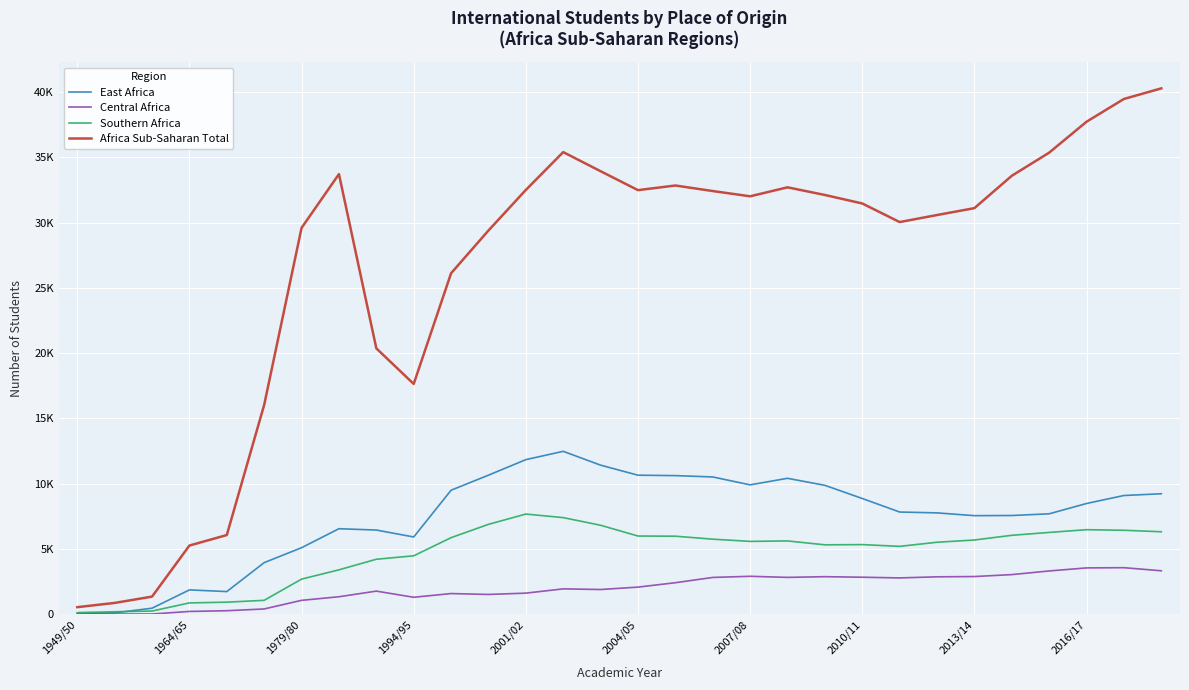

In Africa Sub-Saharan Total, how many points are lower than both neighbors (excluding endpoints)?

4